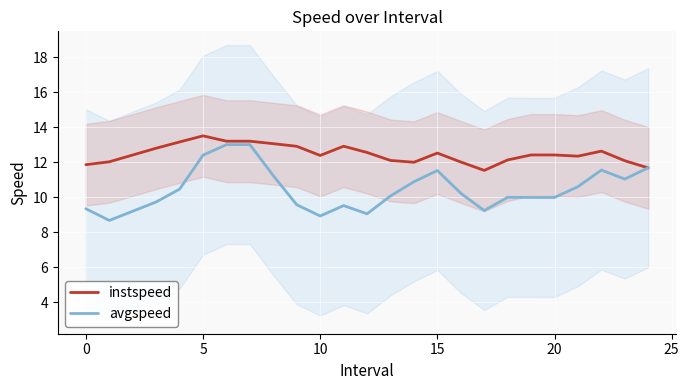

Where is avgspeed nearest to the value 10?

18